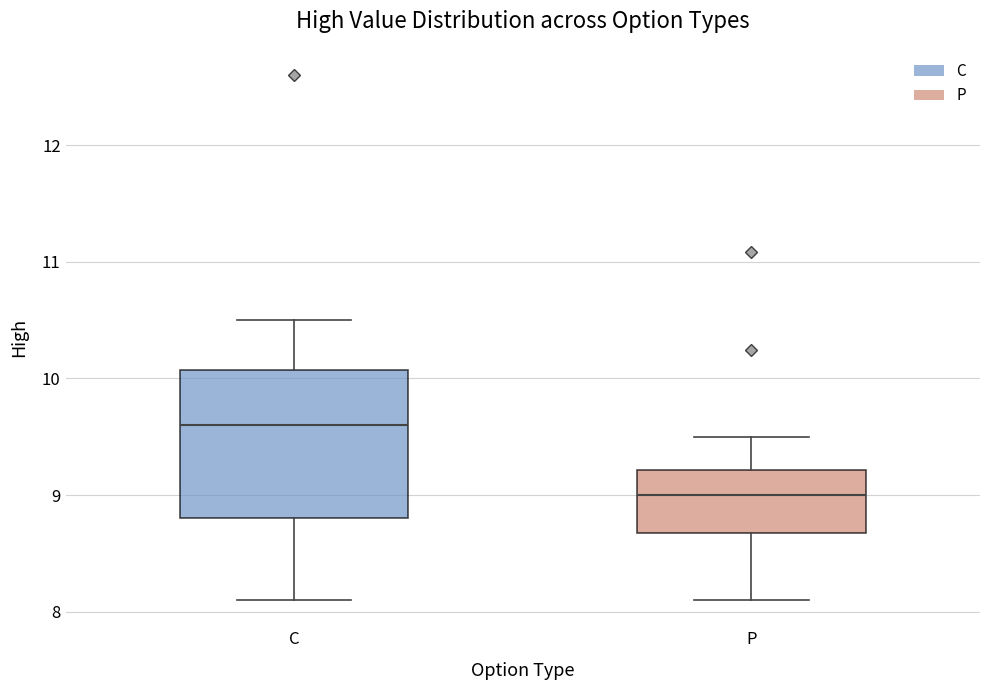

Where does the upper whisker of the box for C end on the y-axis? The values are not printed on the chart, so give them approximately, as read against the axis.

10.5